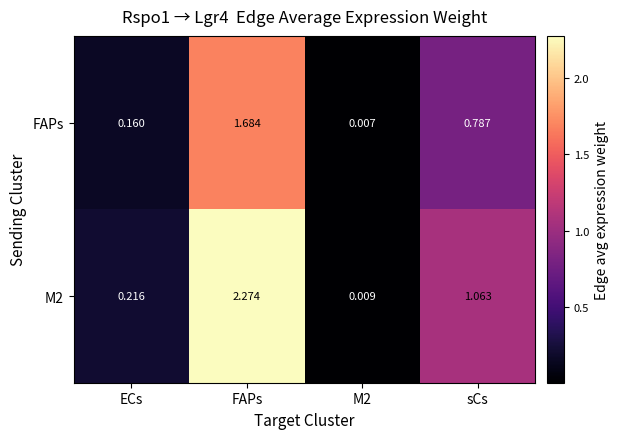

Is the value of FAPs at sCs greater than the value of M2 at ECs?

Yes